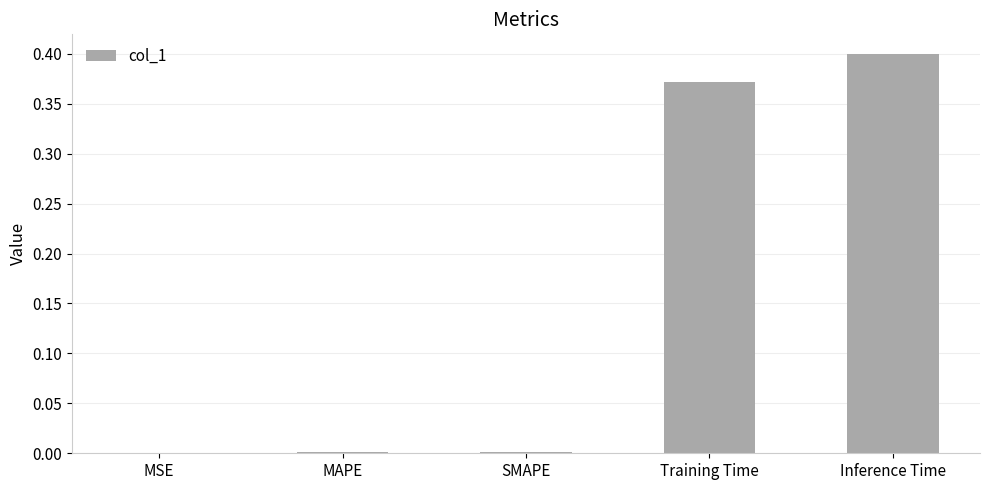

What is the sum of all values?

0.8